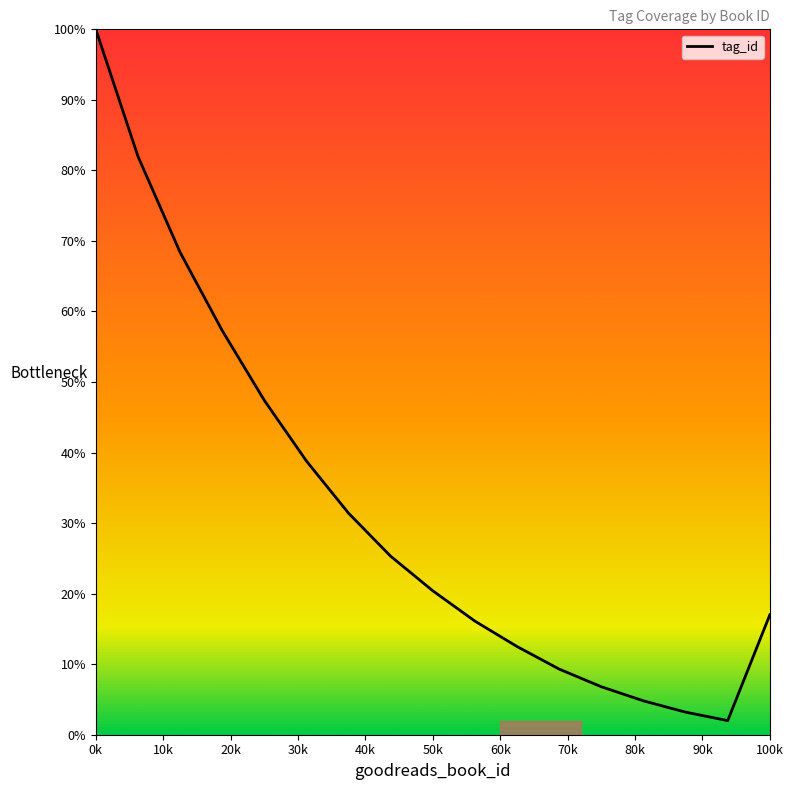

What is the maximum value shown in the chart?

100.0